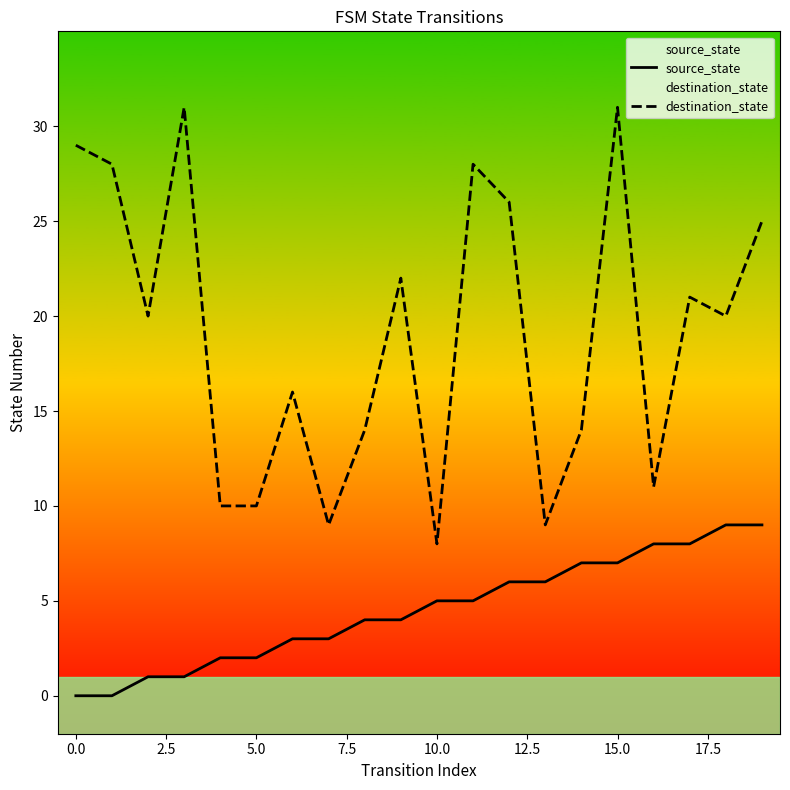

True or false: destination_state and source_state cross at least once.

False